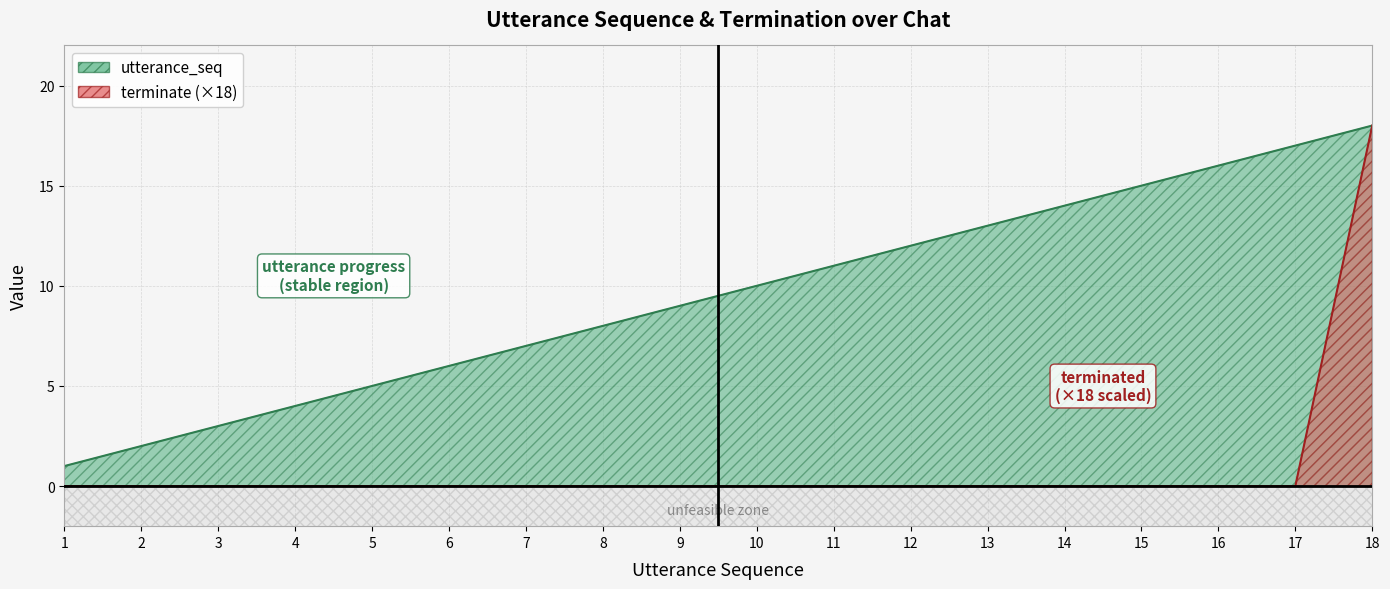

Which series has the widest spread of values?

terminate